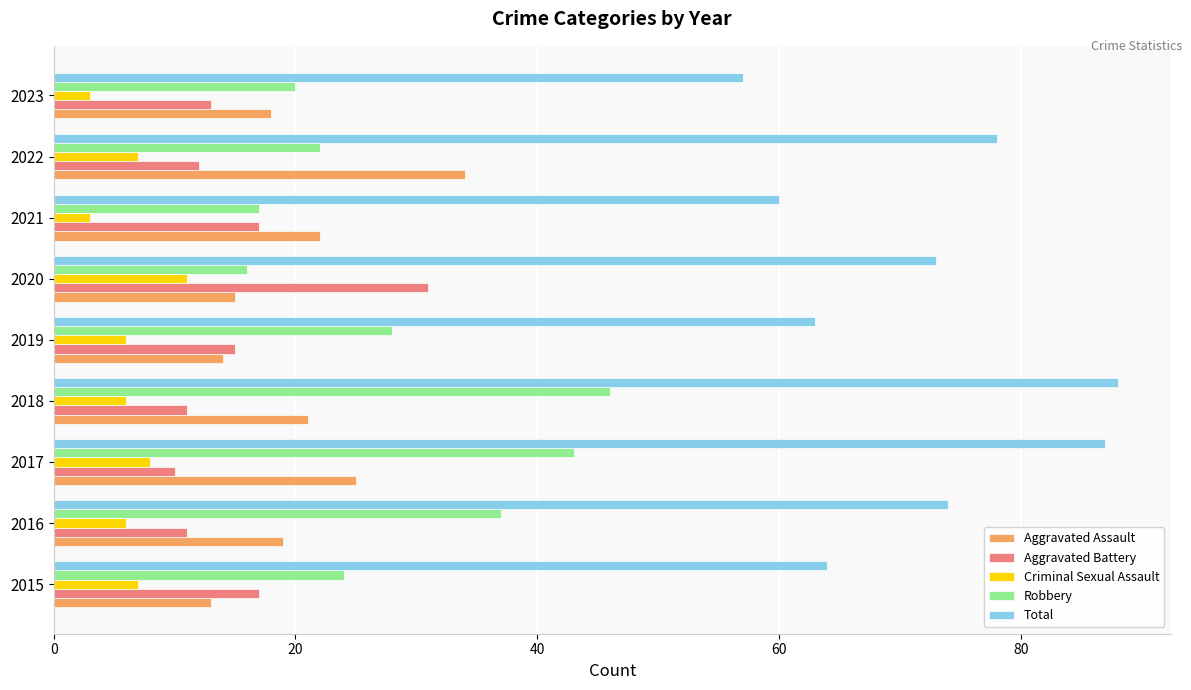

What is the spread (max minus min) of values at 2018?

82